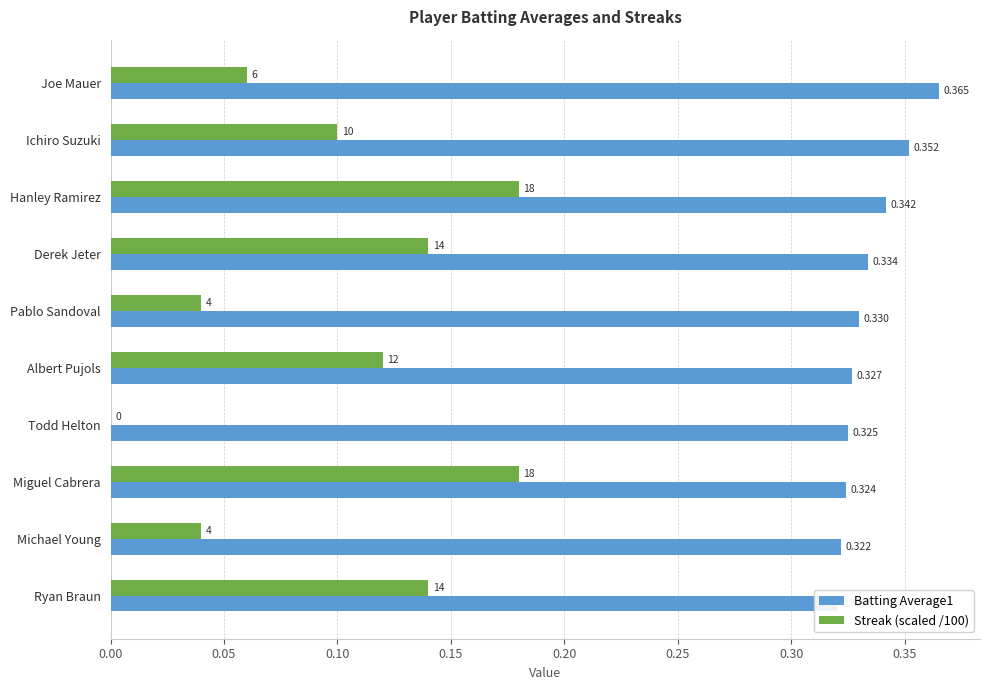

What is the lowest value of the Batting Average1 series?

0.3